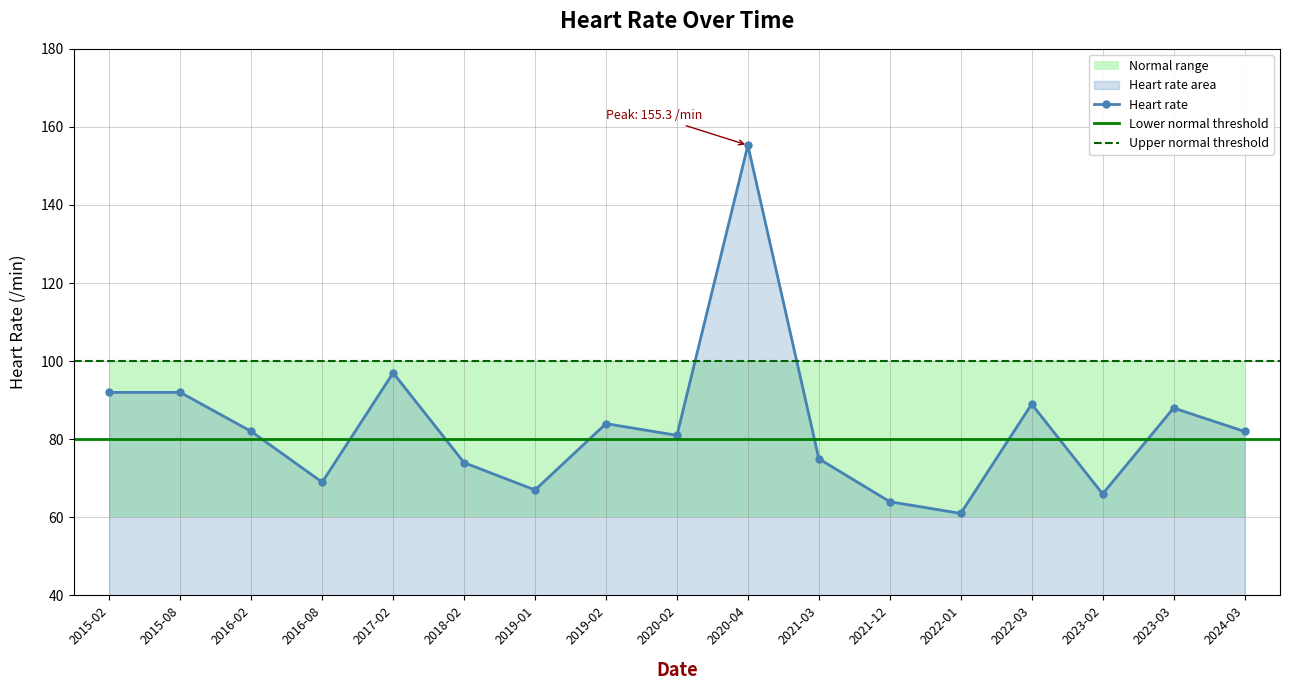

Which category has the highest value across all series?

2020-04